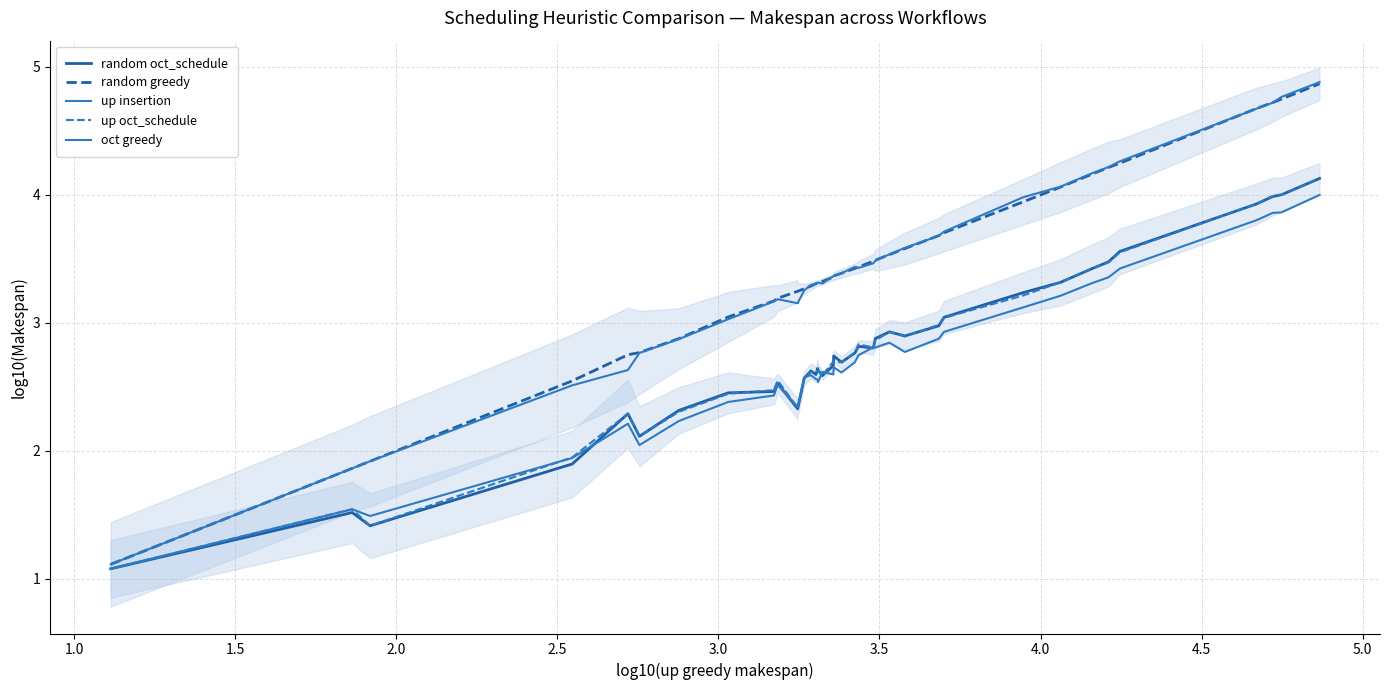

Count the number of data series in this chart.

5